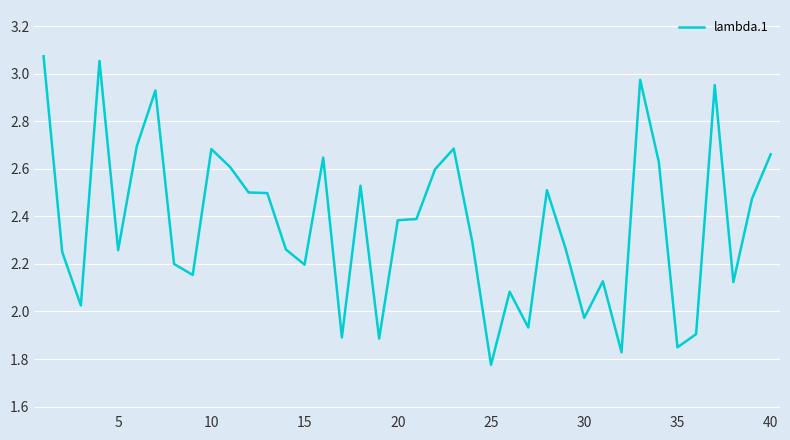

Which has a higher value, 20 or 40?

40